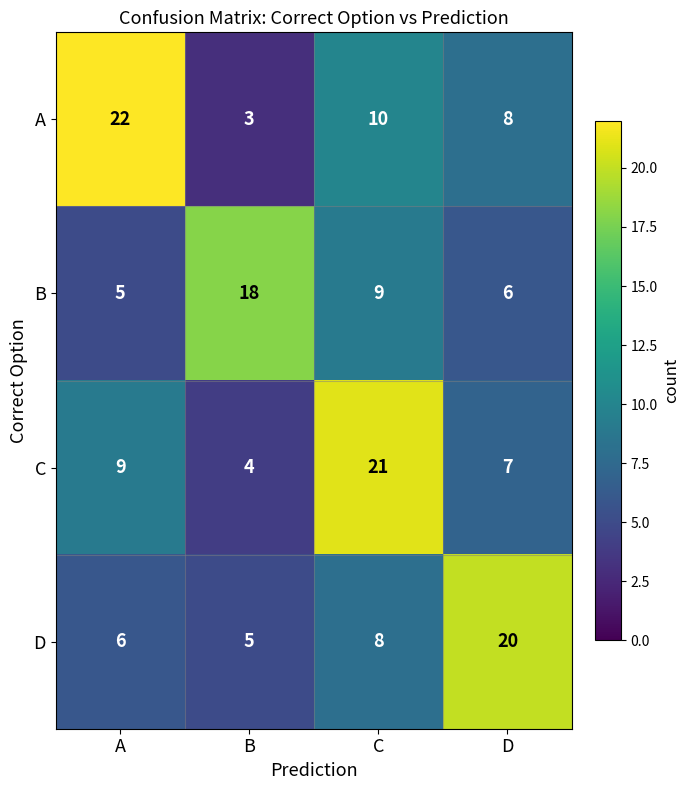

What is the average value of the C series?

10